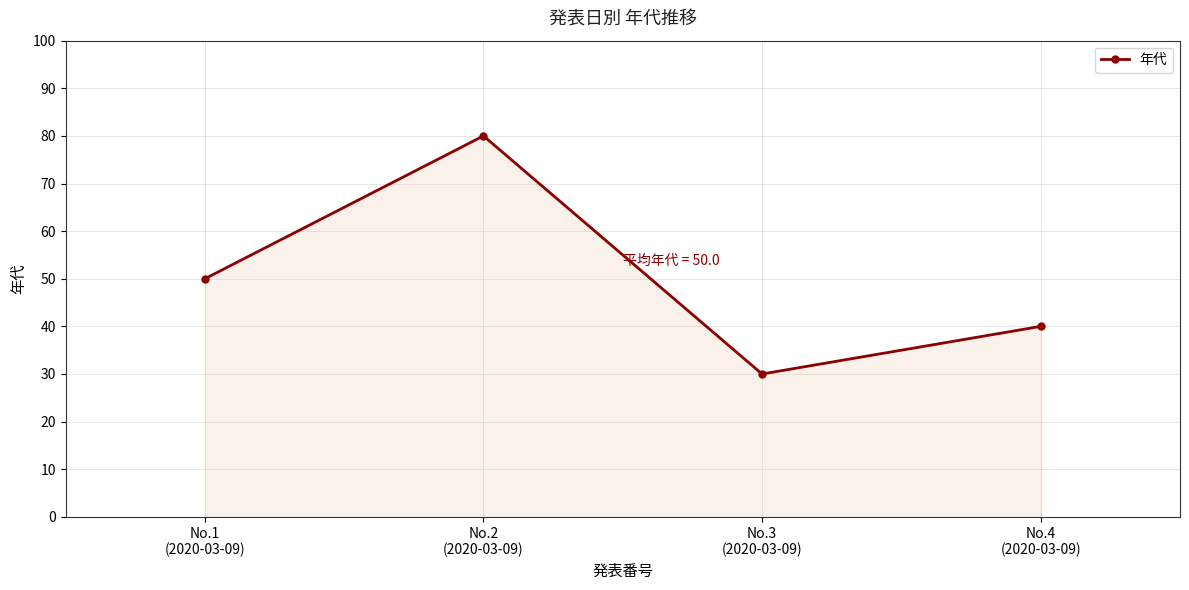

At which label is the value closest to 55?

No.1
(2020-03-09)